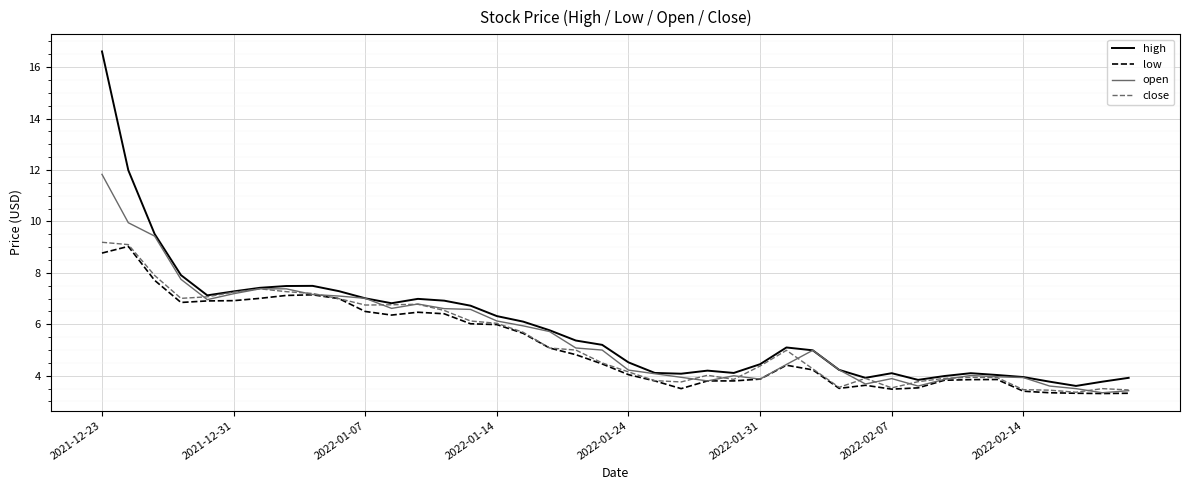

Which series has the widest spread of values?

high